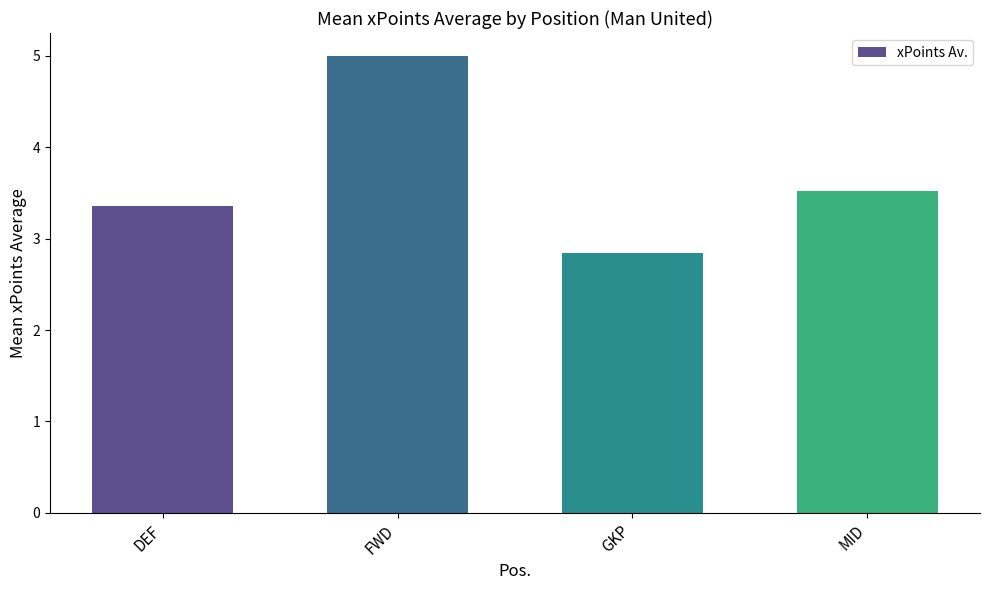

Read the value at DEF.

3.4